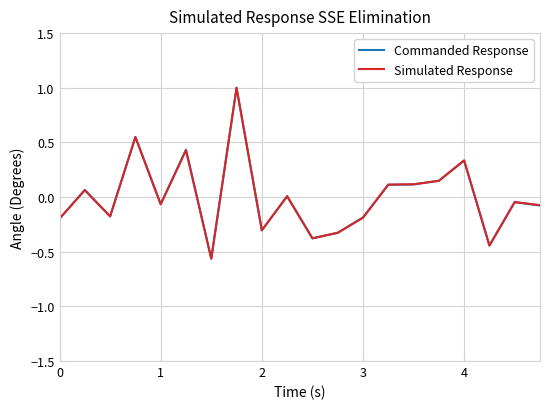

Which series has the widest spread of values?

Commanded Response